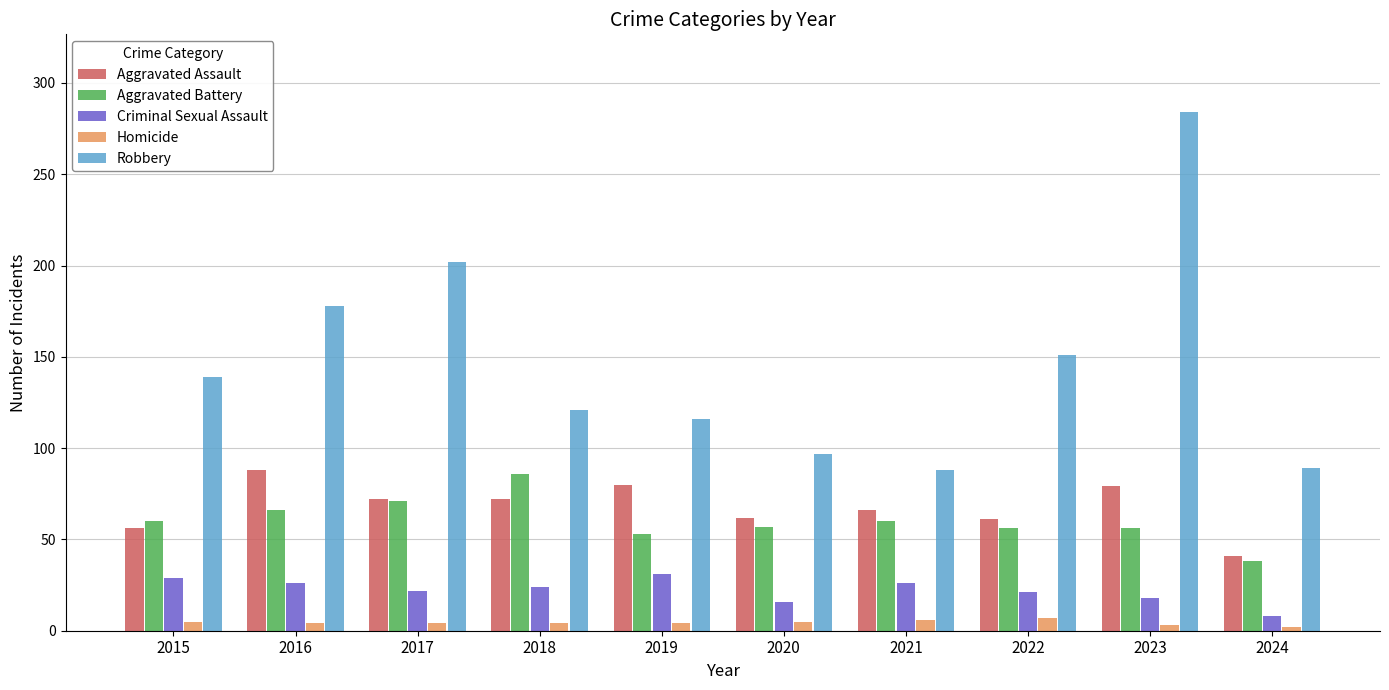

Which series has the widest spread of values?

Robbery